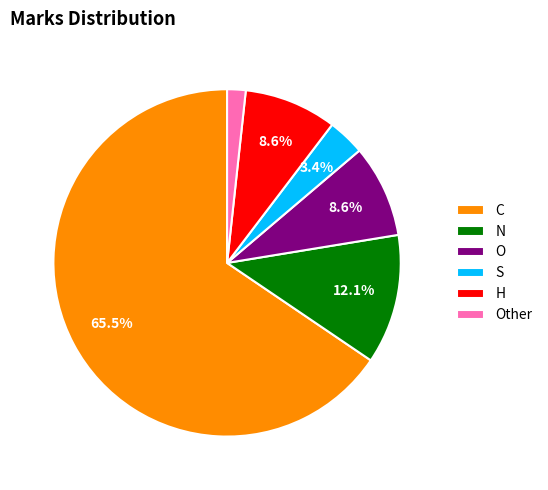

Between N and S, which is larger?

N